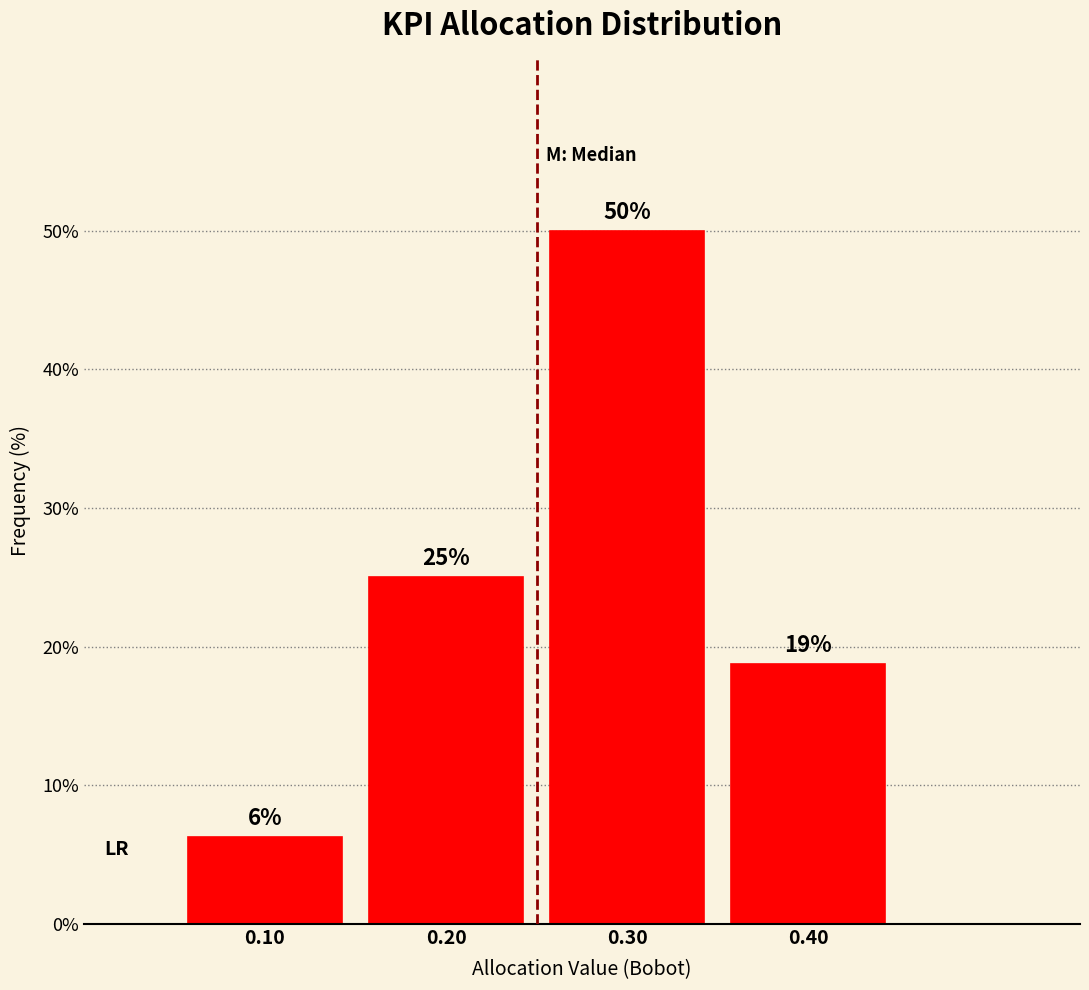

Over which range of the x-axis is the bar tallest?

0.25 to 0.35